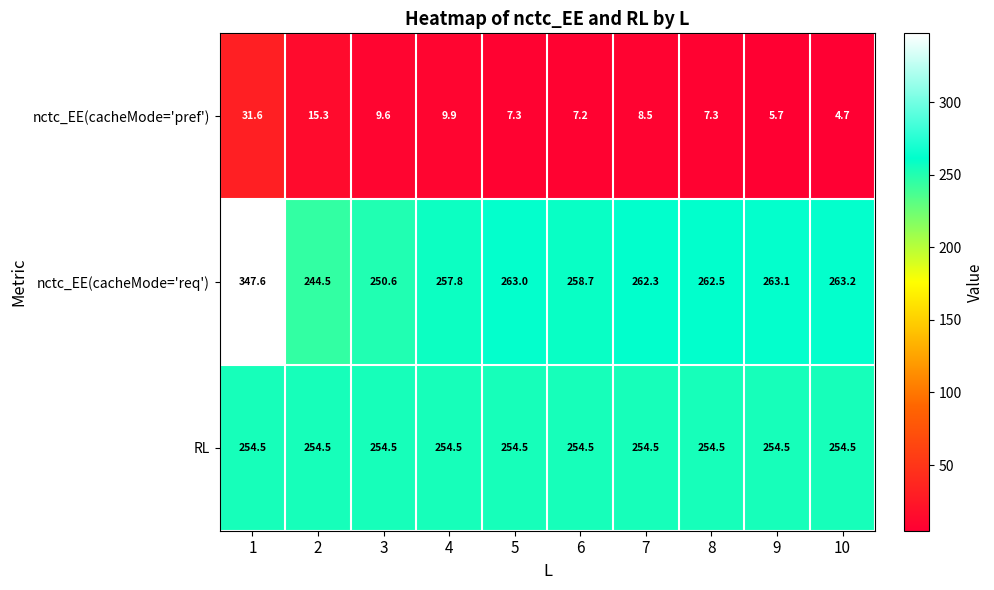

The nctc_EE(cacheMode='req') series shows 83.1 at 10. True or false?

False